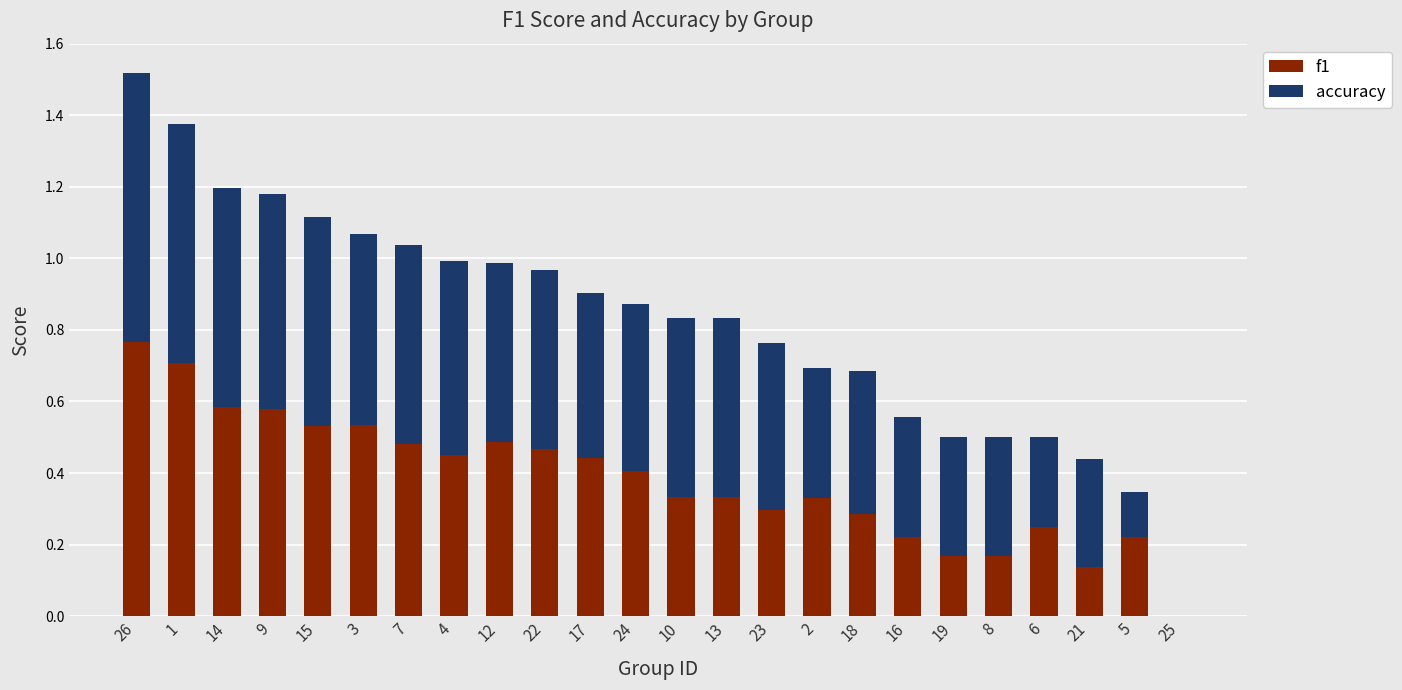

What is the total value across all series at 14?

1.2